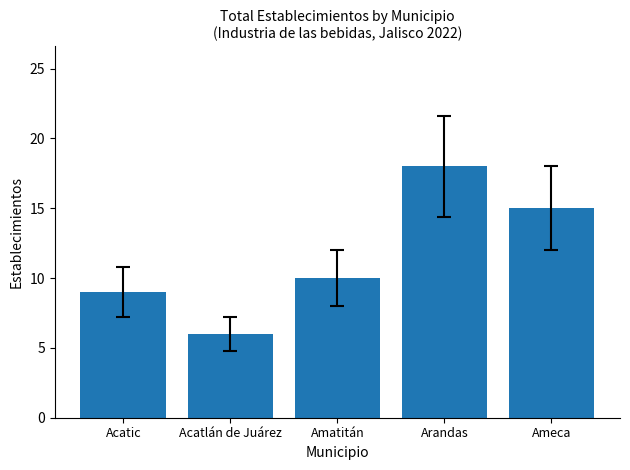

List the labels in order of value, largest first.

Arandas, Ameca, Amatitán, Acatic, Acatlán de Juárez